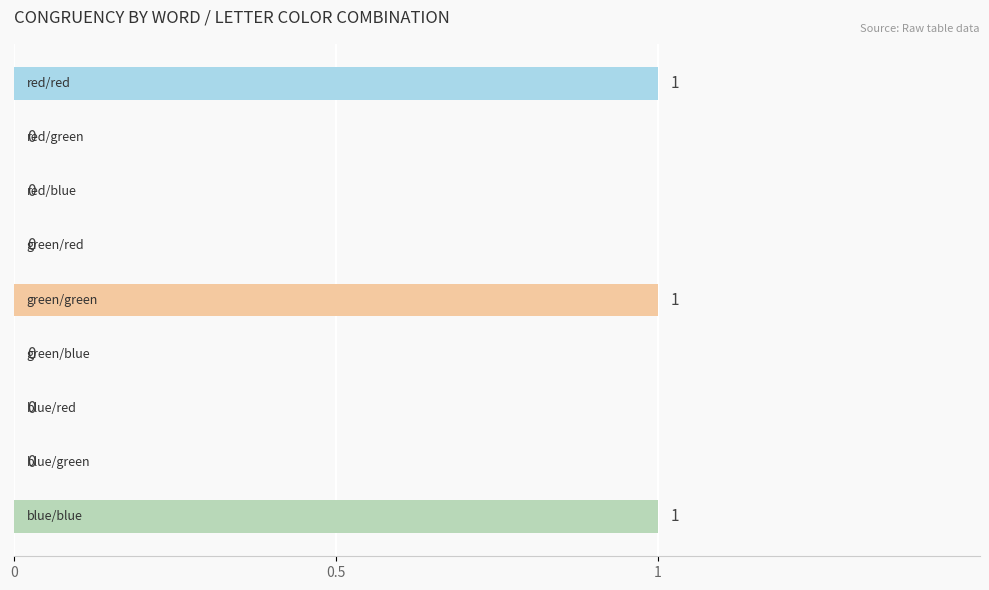

How many values are between 0 and 1?

9